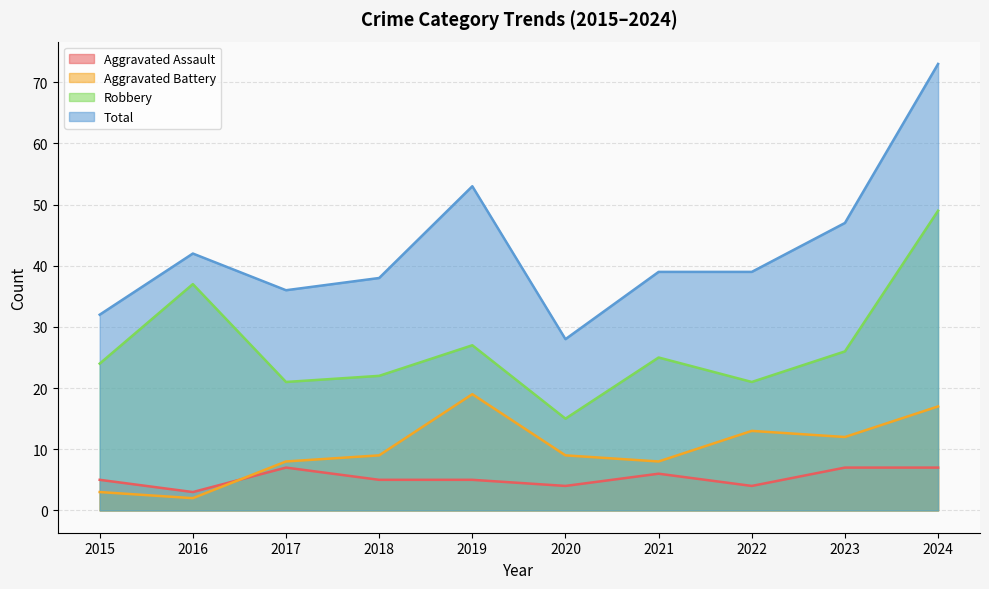

Reading right to left, list all the values displayed in this chart.

Aggravated Assault: 7	7	4	6	4	5	5	7	3	5
Aggravated Battery: 17	12	13	8	9	19	9	8	2	3
Robbery: 49	26	21	25	15	27	22	21	37	24
Total: 73	47	39	39	28	53	38	36	42	32